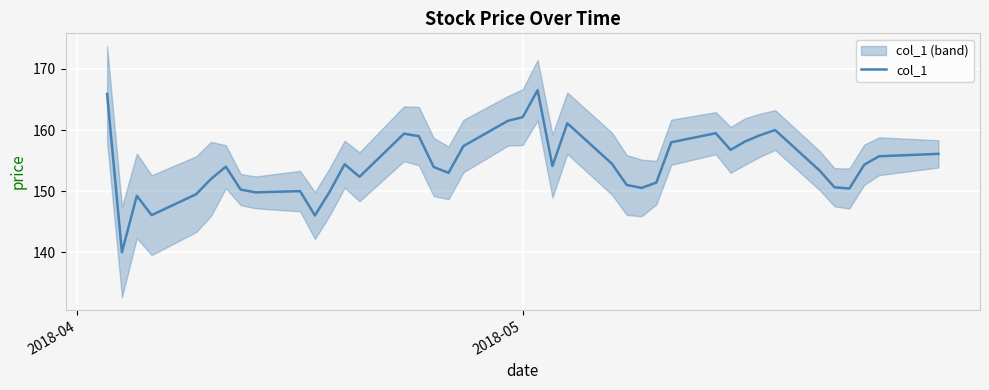

What is the minimum value for col_1?

140.0